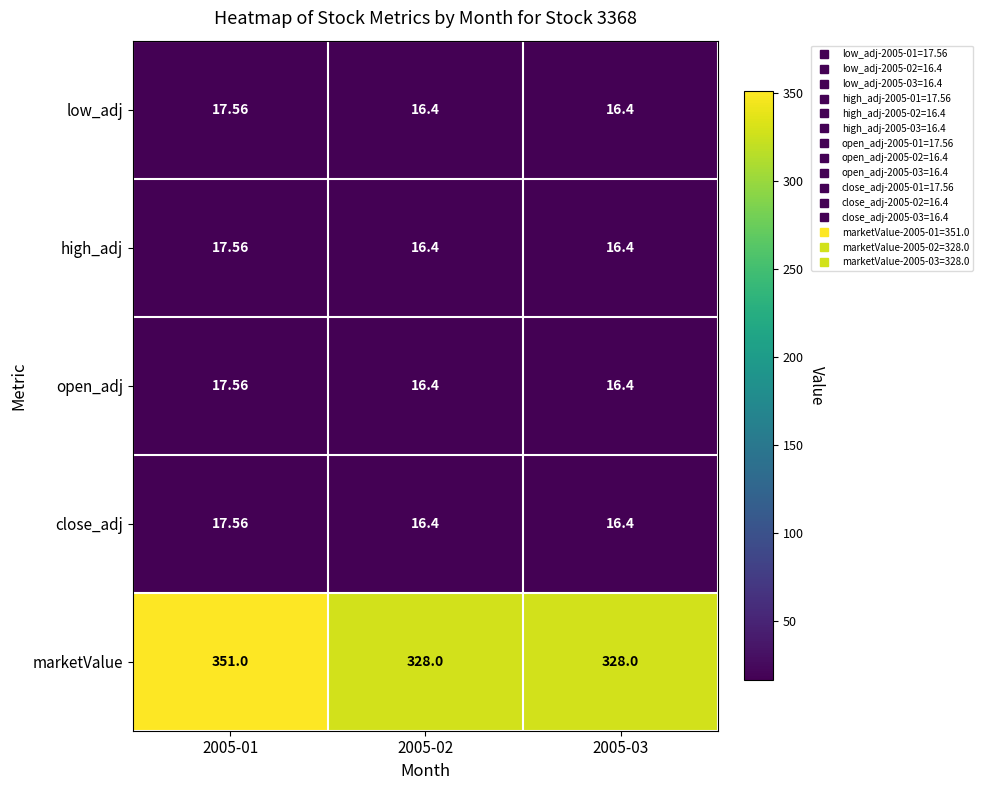

Between 2005-01 and 2005-02, which series saw the biggest shift?

marketValue